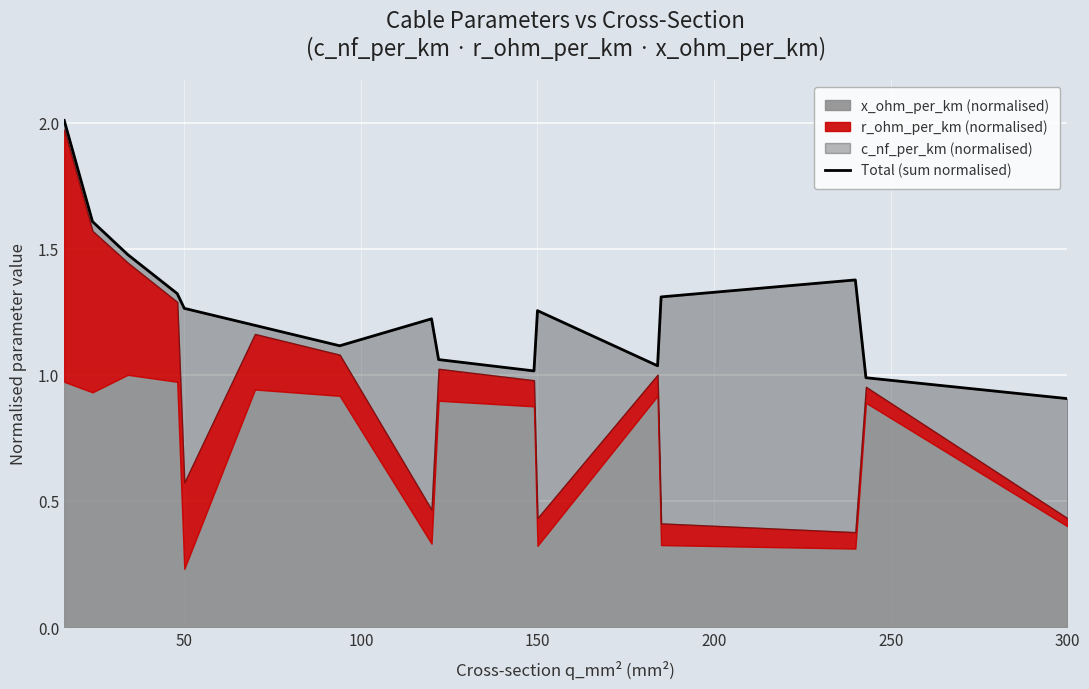

How many values exceed 1?

14